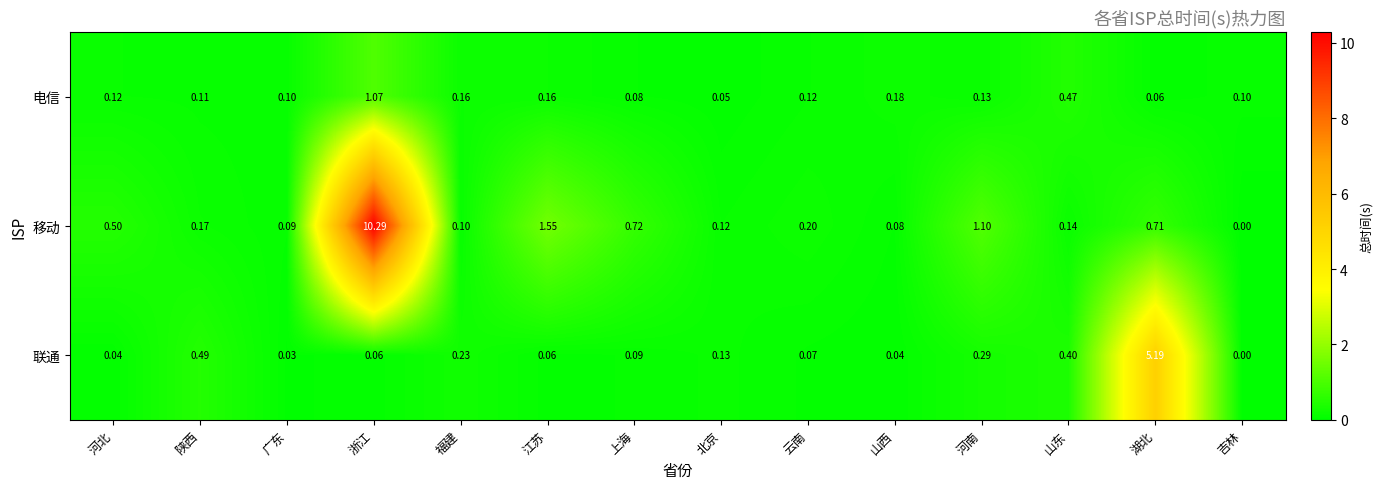

At which label does 电信 reach its peak?

浙江